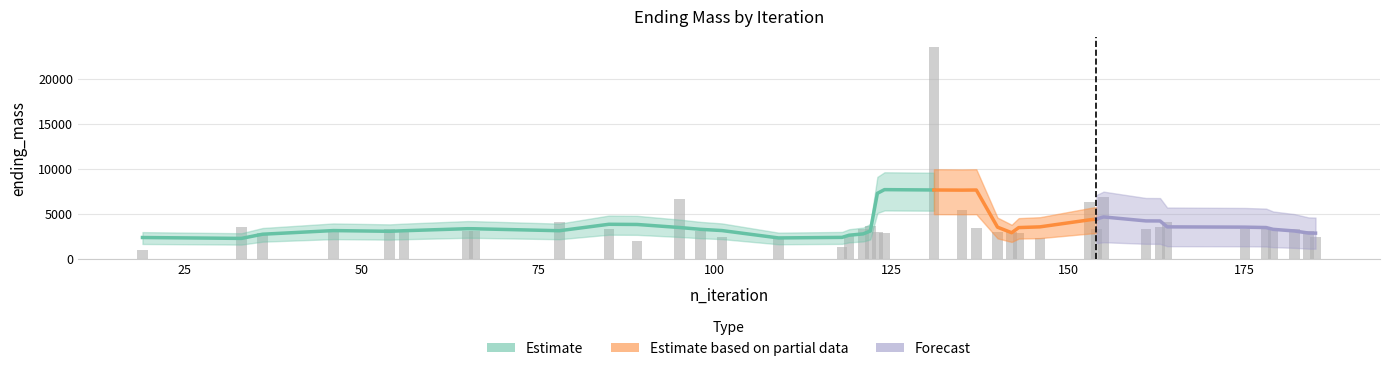

Does the chart contain stacked bars?

No